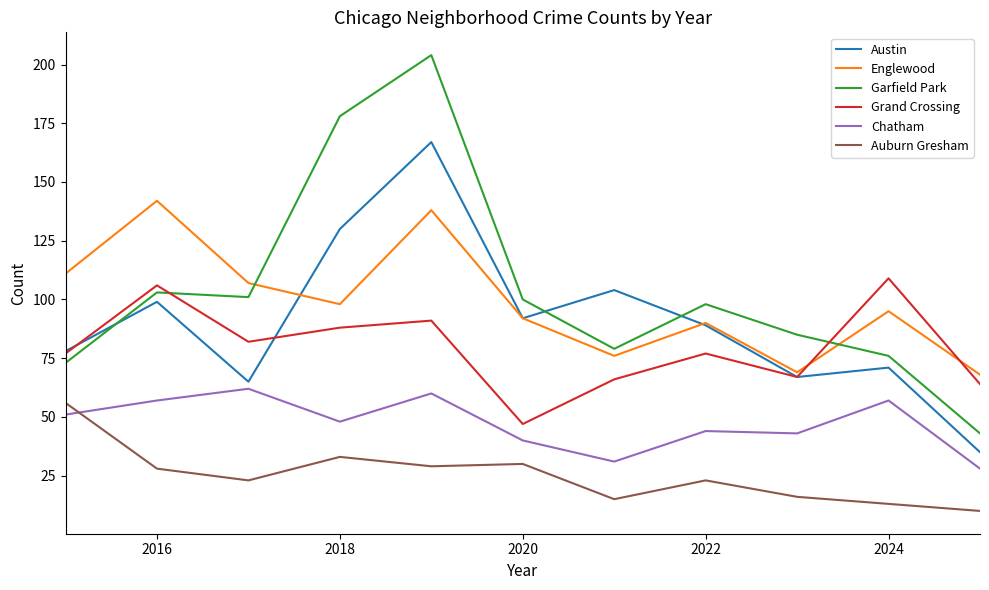

Which series has the largest range (max minus min)?

Garfield Park